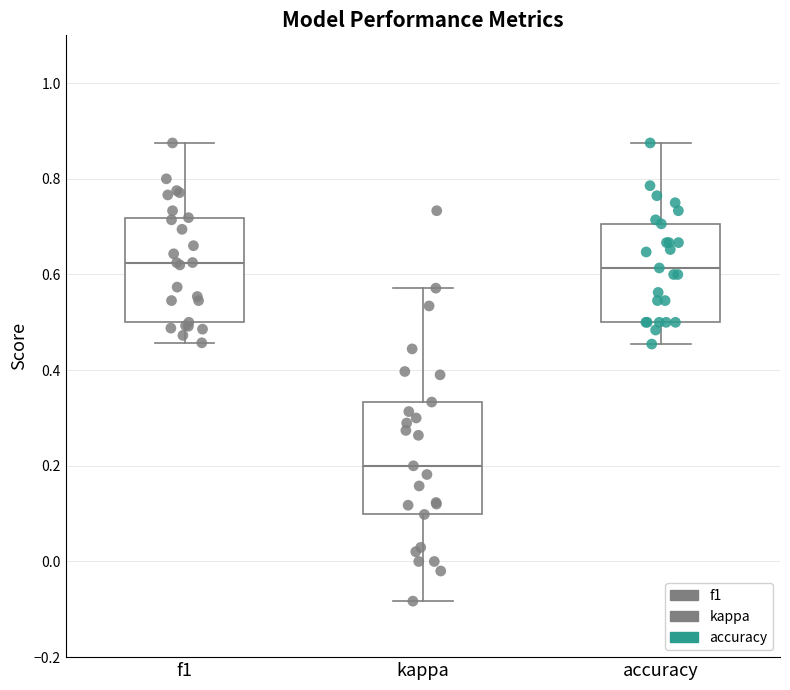

Where does the median line of the box for accuracy sit on the y-axis? The values are not printed on the chart, so give them approximately, as read against the axis.

0.62